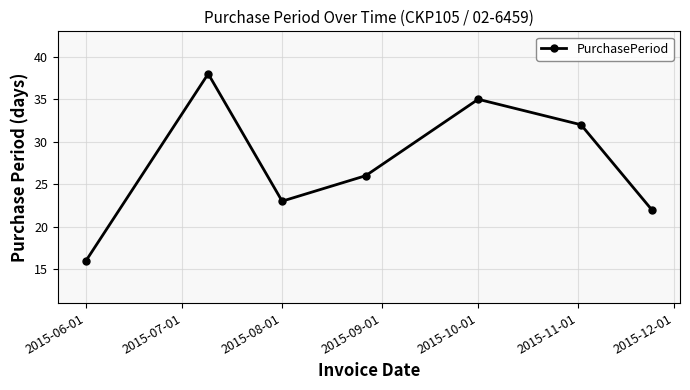

What is the average value?

27